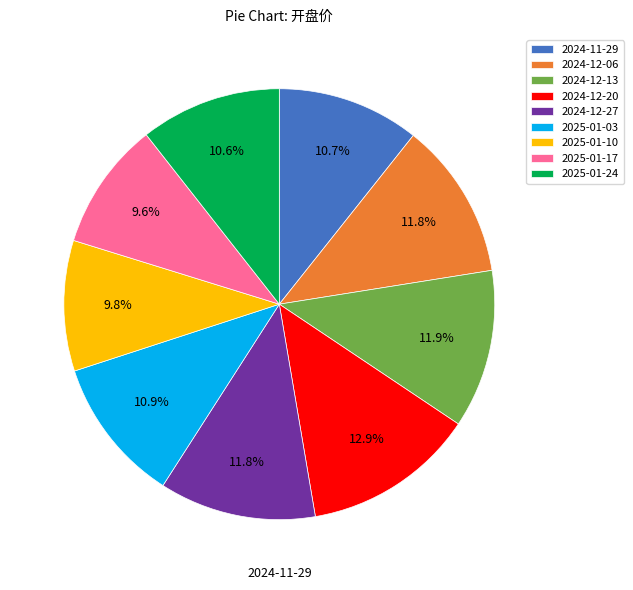

What percentage is NOT represented by 2024-12-13?

88.1%